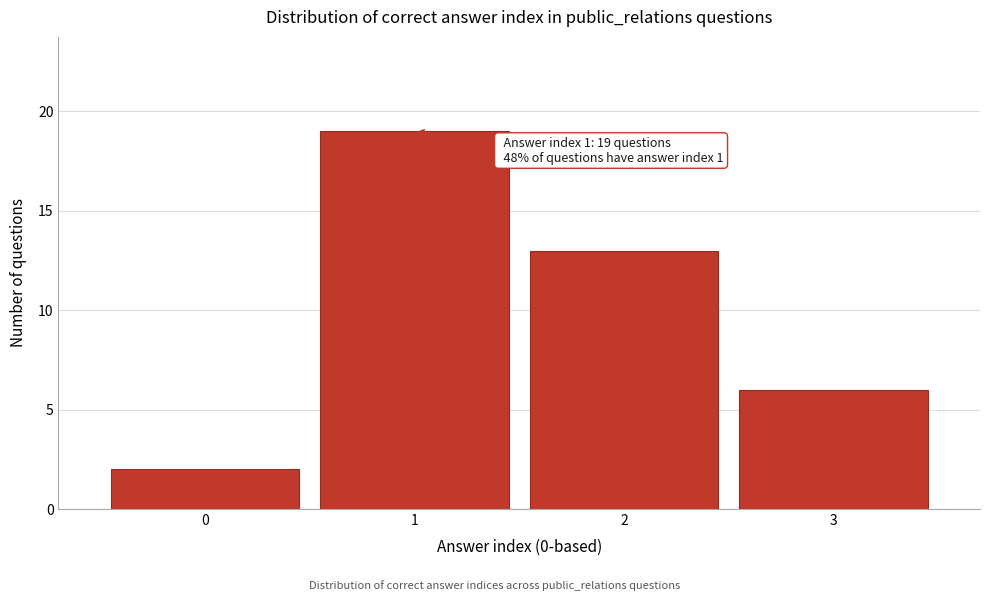

Which range on the x-axis has the tallest bar?

0.5 to 1.5